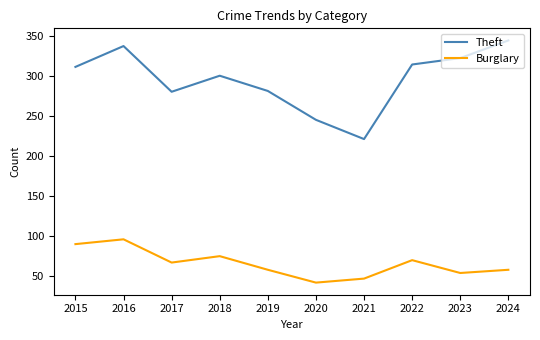

True or false: Burglary and Theft intersect in this chart.

False